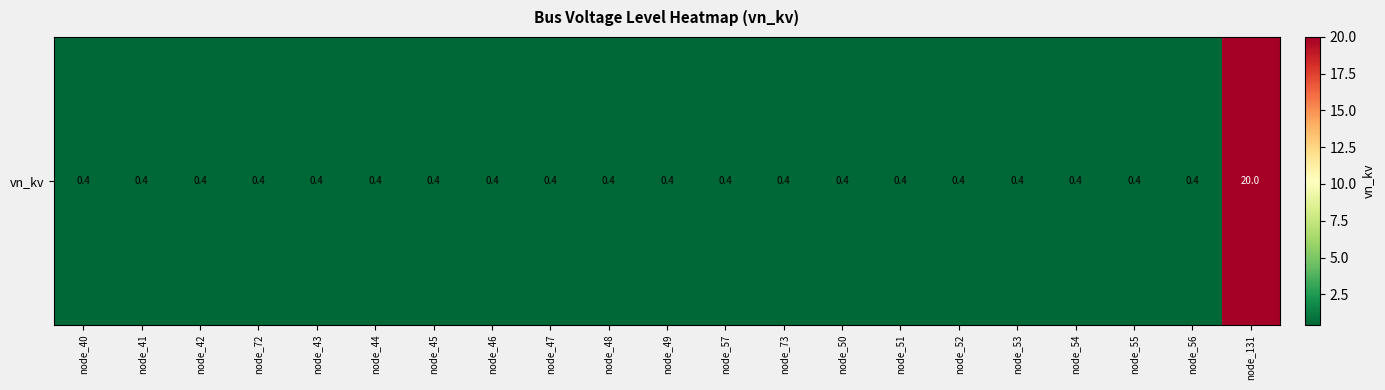

What is the sum of the values at node_57 and node_44?

0.8